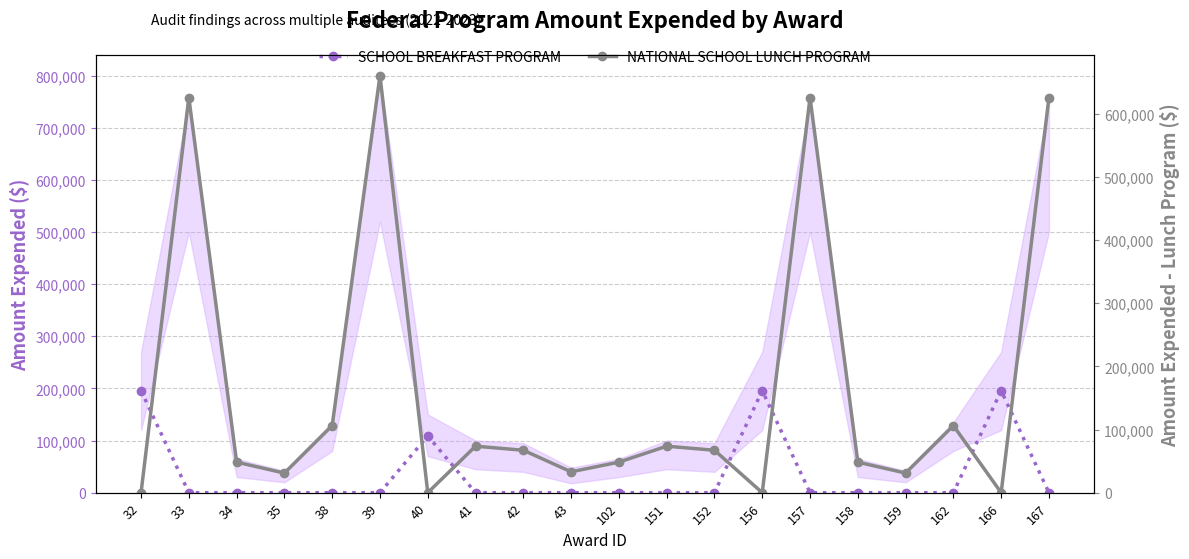

Is it true that SCHOOL BREAKFAST PROGRAM equals 0 at 35?

True